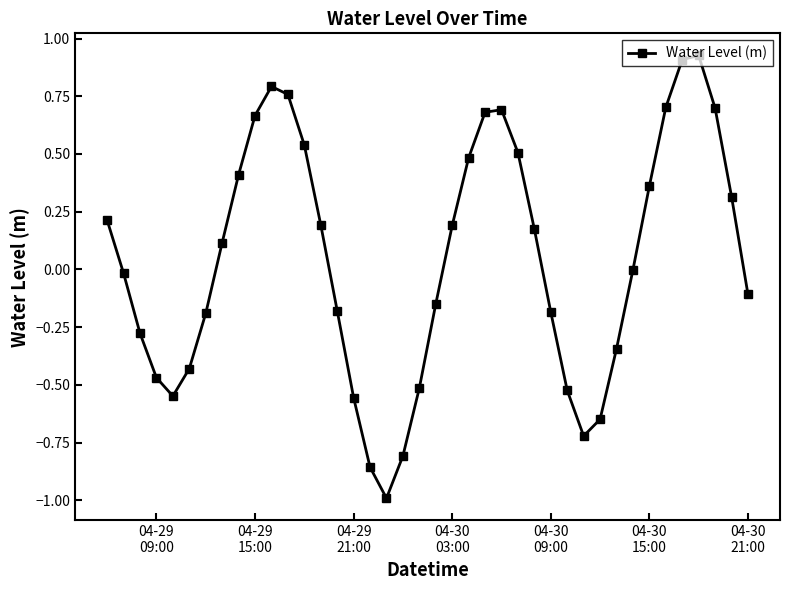

How many points are higher than both their immediate neighbors (excluding endpoints)?

3